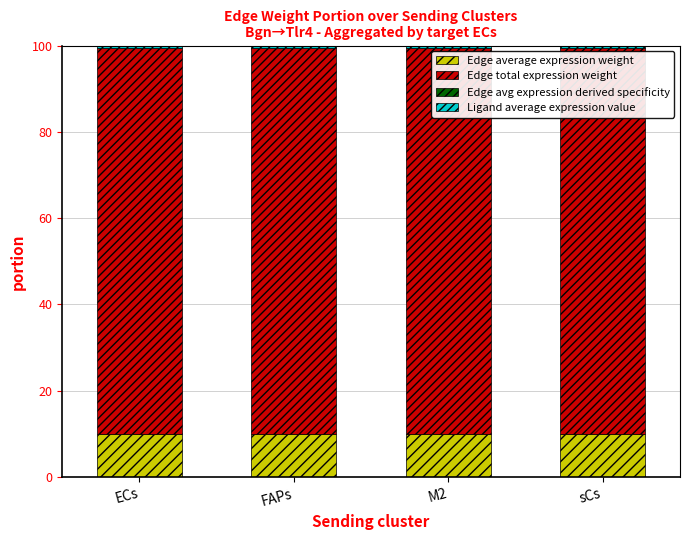

Are the bars horizontal?

No